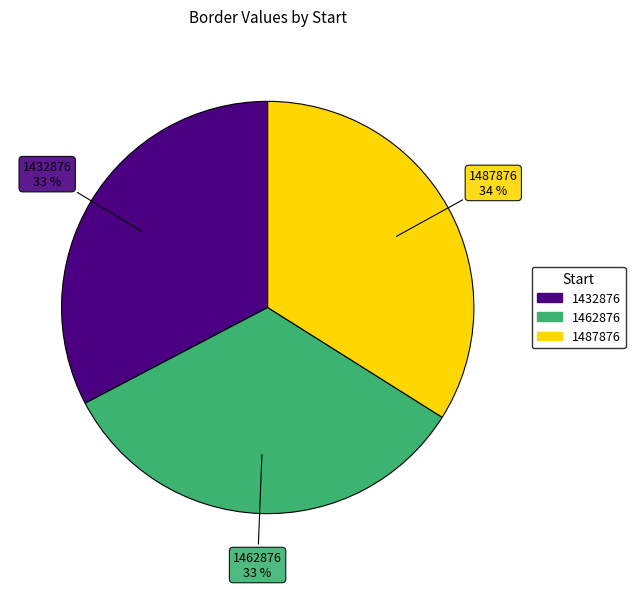

What percentage is the 1432876 slice, to the nearest percent?

33%